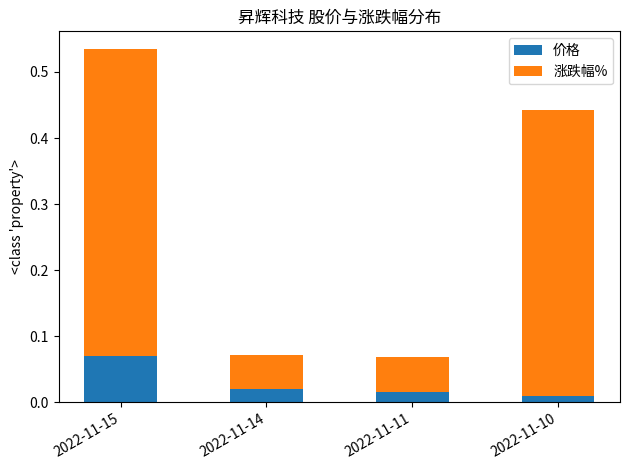

At which category is the sum across all series the highest?

2022-11-15